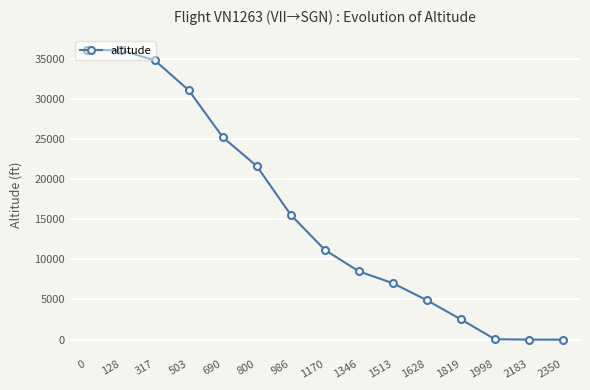

True or false: there are more than 2 points higher than both neighbors.

False